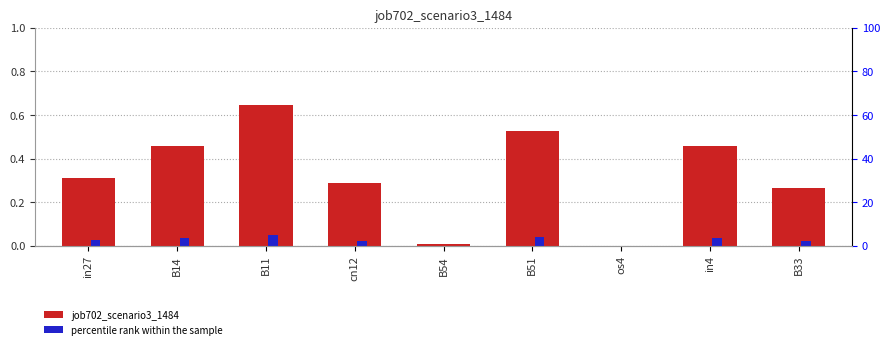

At which category is the sum across all series the highest?

B11